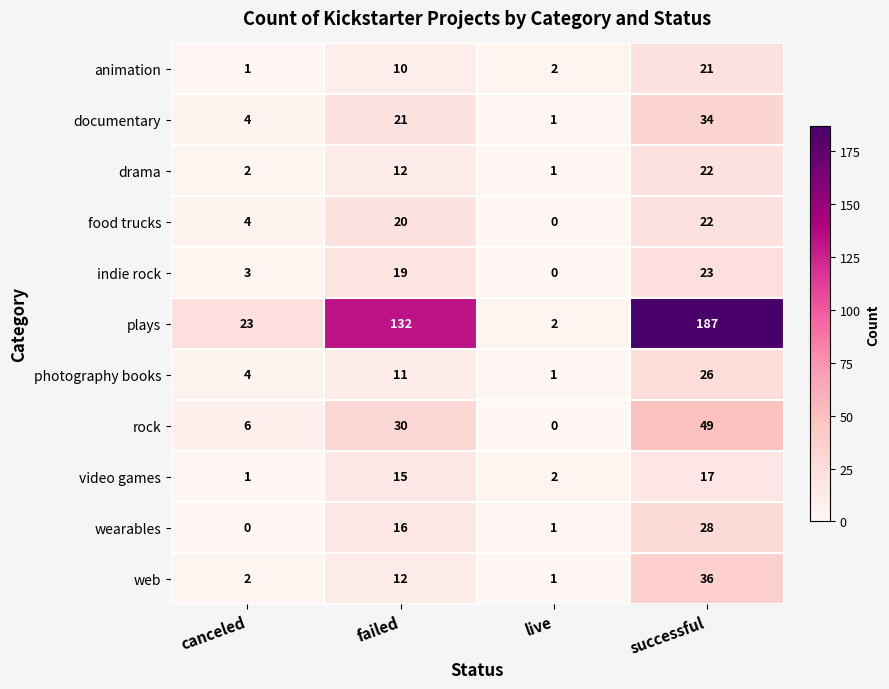

True or false: video games has a value of 23 at successful.

False